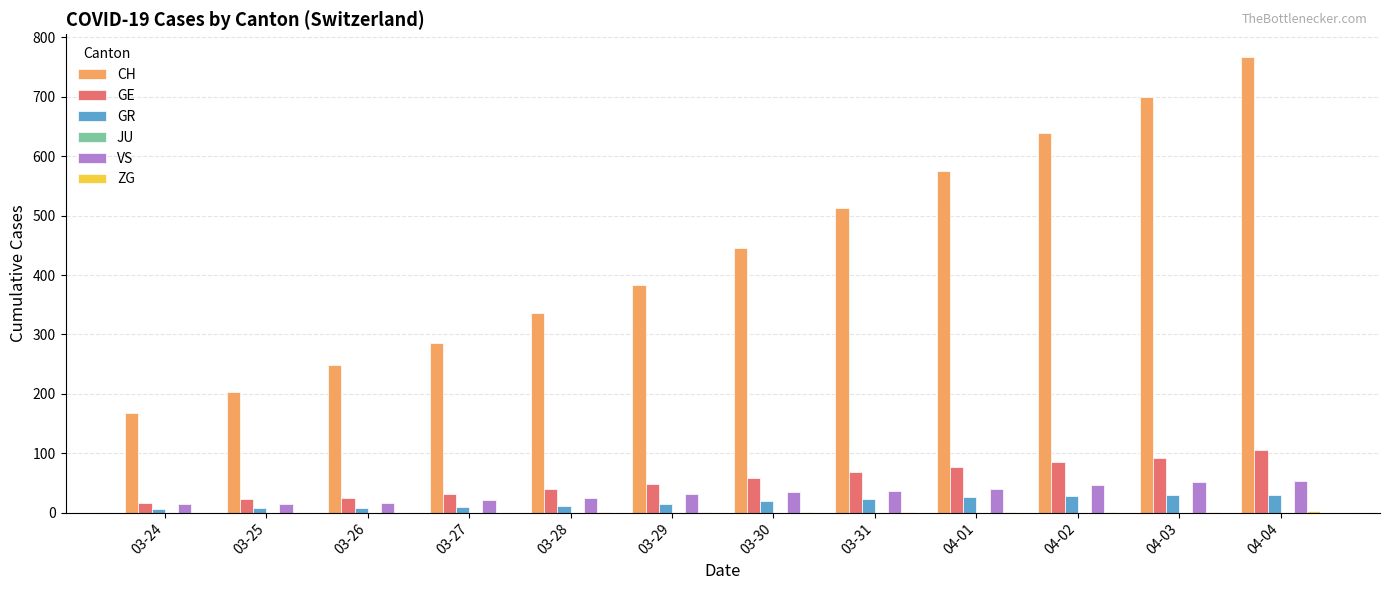

What is the sum of all GE values?

670